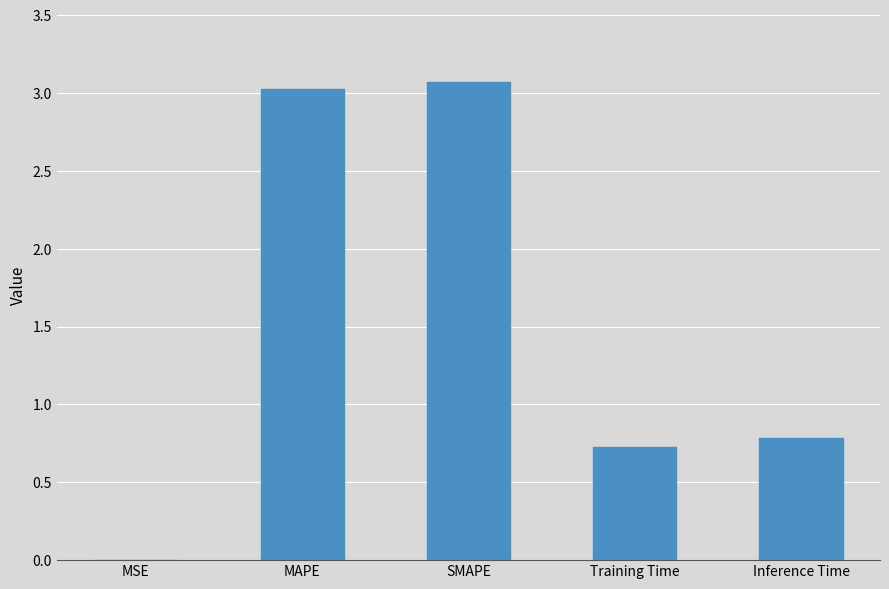

True or false: the data shows 0.8 at MAPE.

False